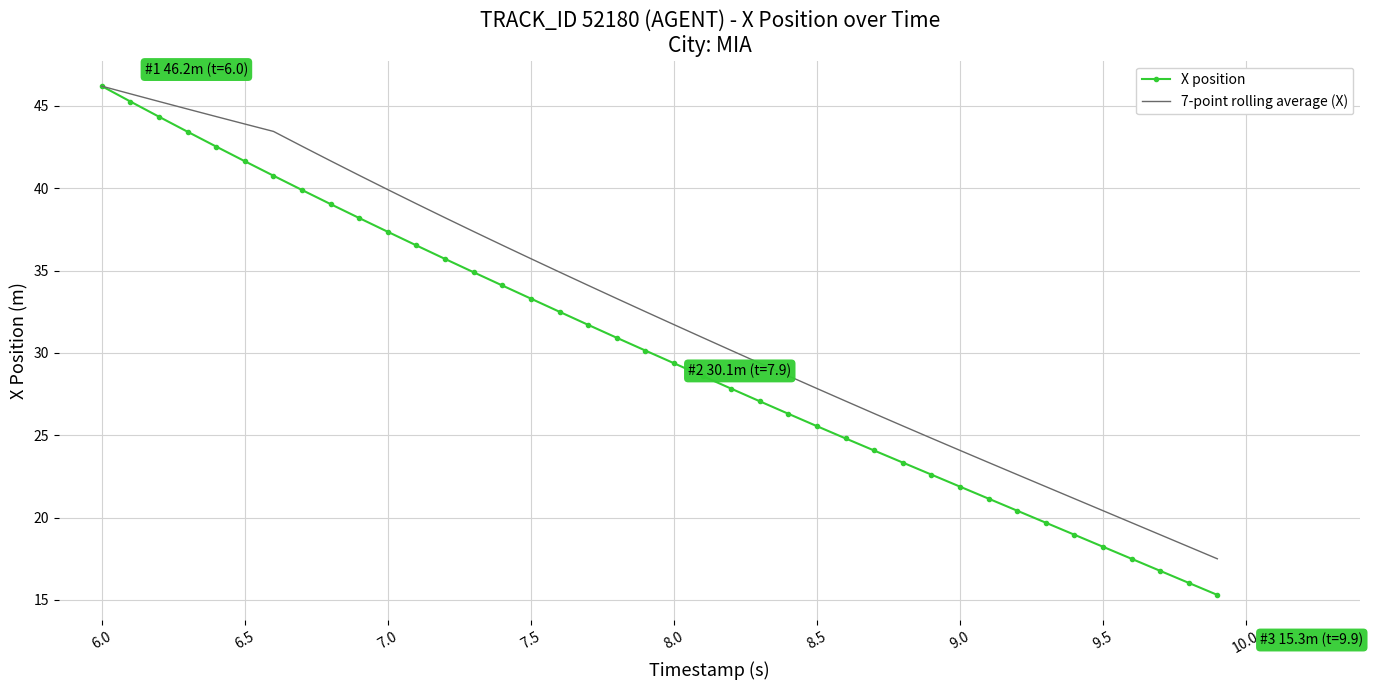

Which series has the widest spread of values?

X position